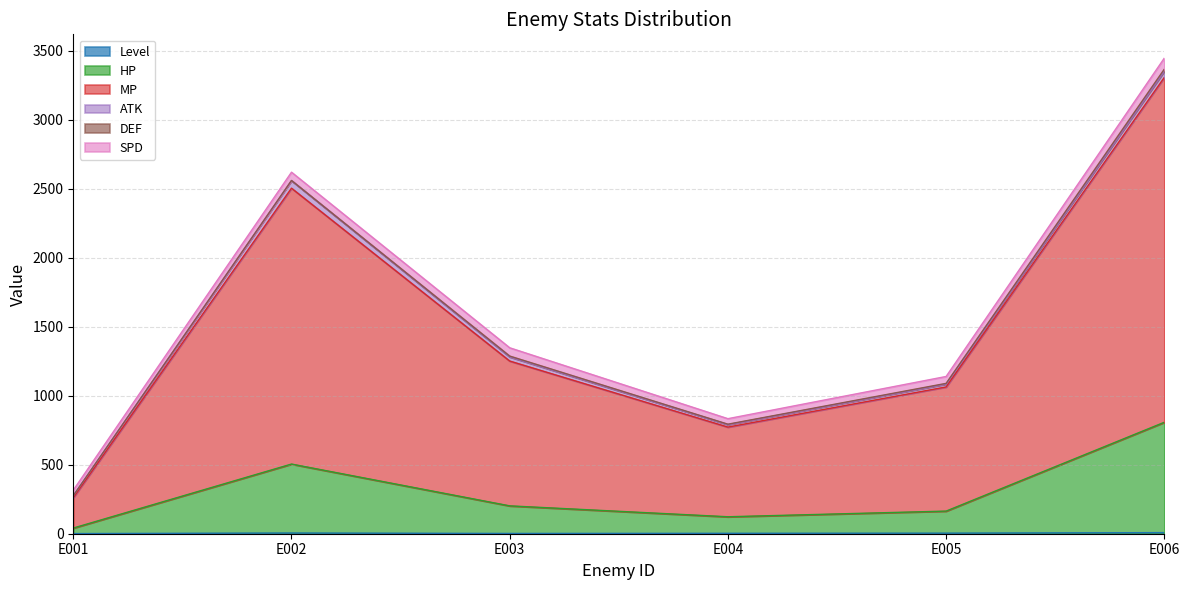

At which category is the sum across all series the highest?

E006